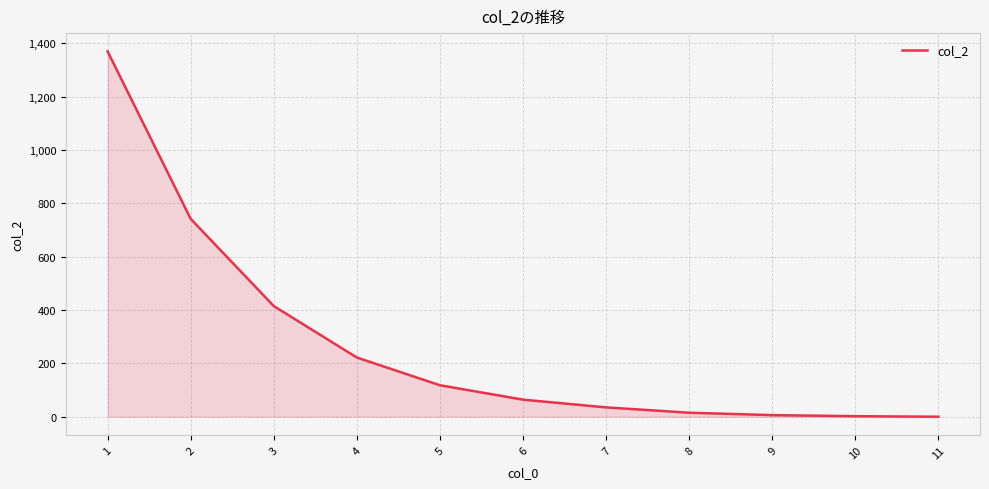

What is the greatest value displayed?

1370